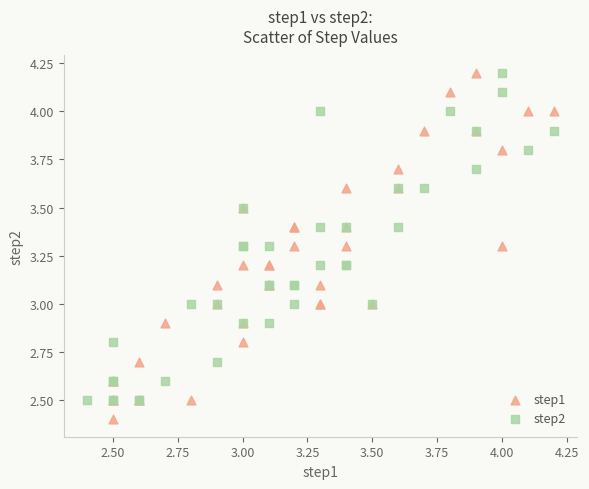

Which series reaches the minimum Y coordinate?

step1